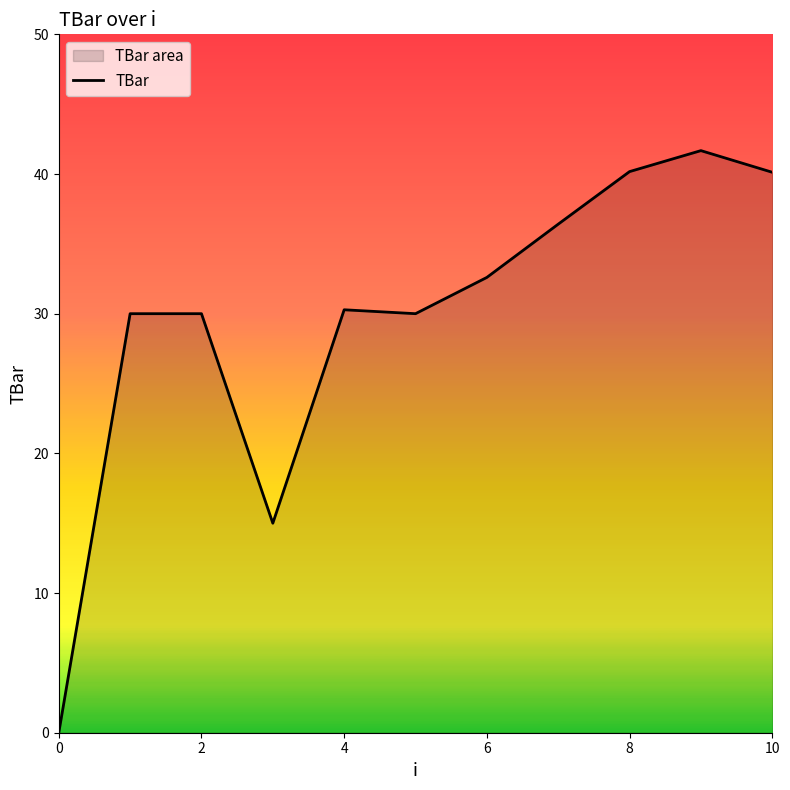

What is the value of the 2nd point from the left?

30.0